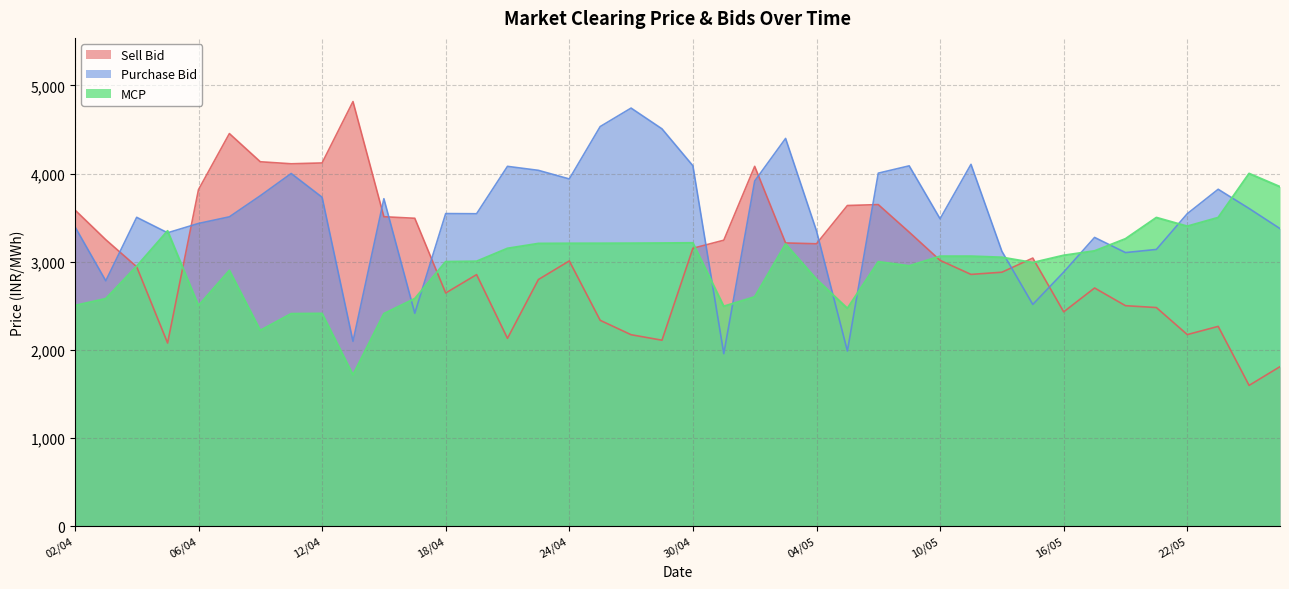

Which series has the largest range (max minus min)?

Sell Bid